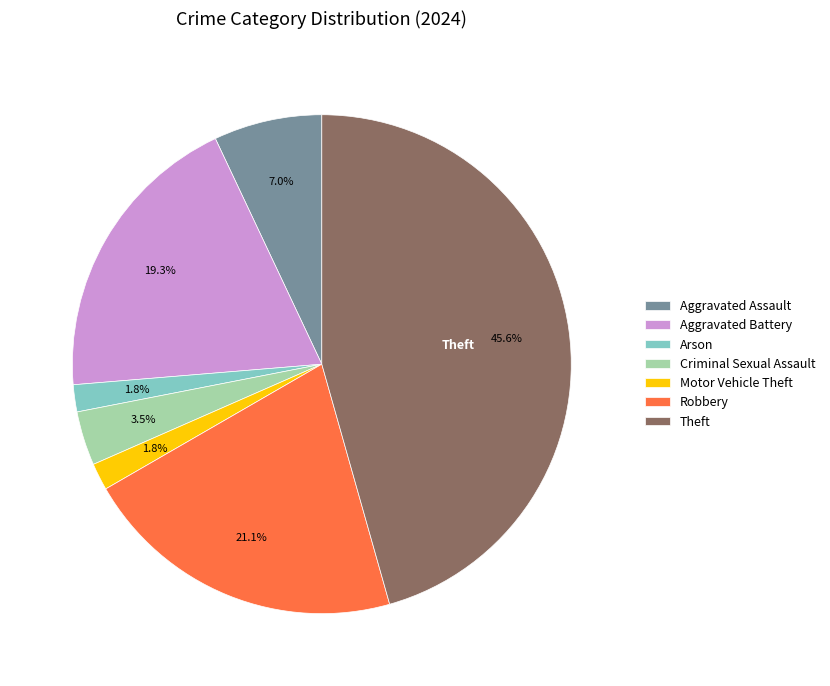

To the nearest percent, what is the difference between the largest and smallest slice percentages?

44%